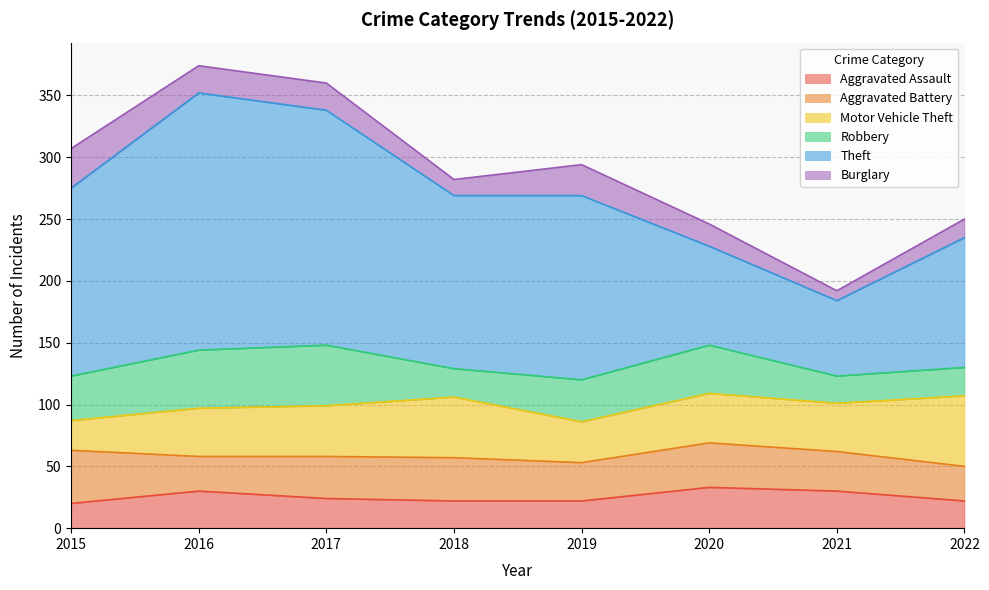

At which category does Burglary reach its first local valley?

2018